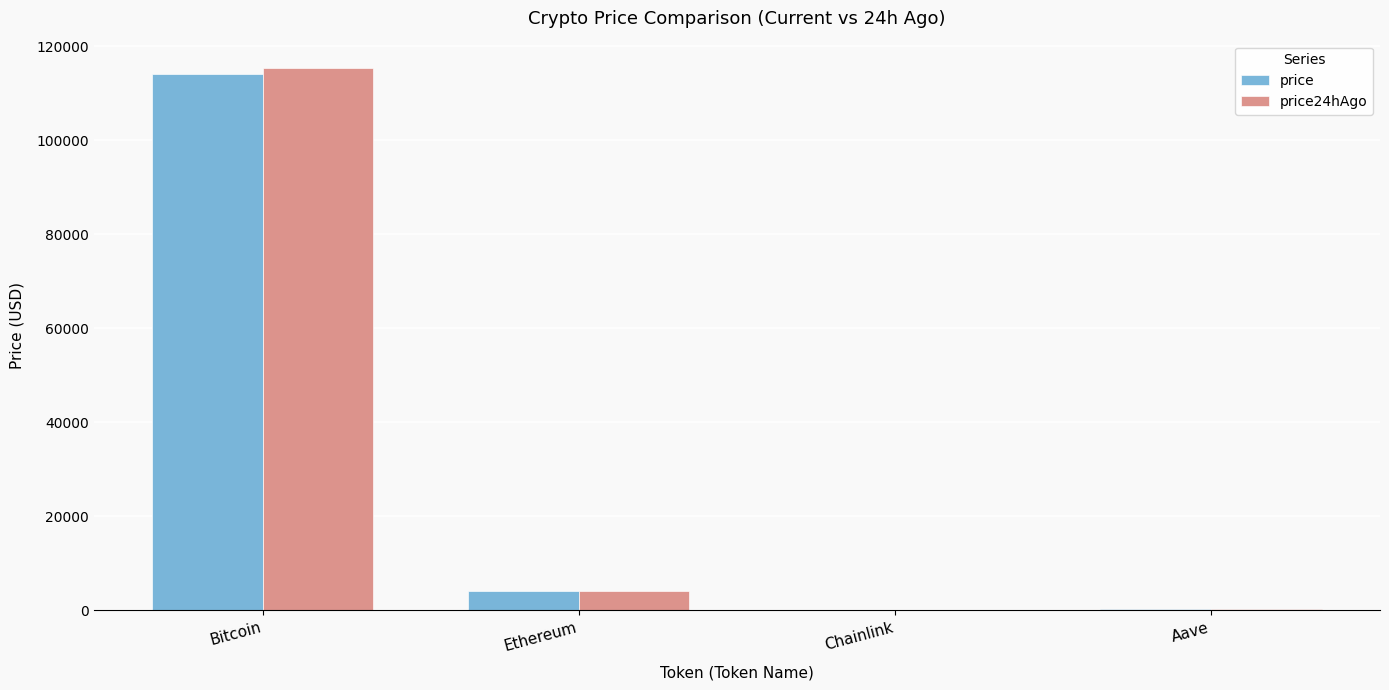

How many groups of bars are there?

4